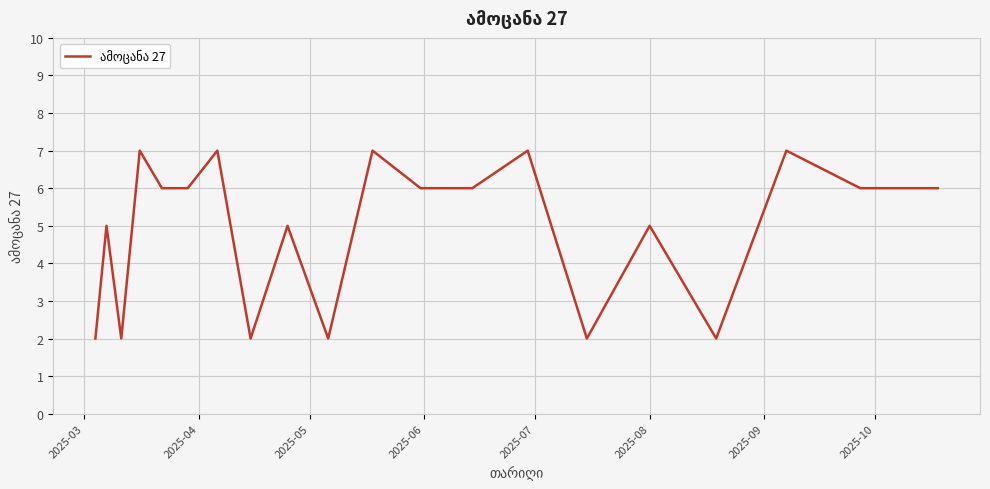

What is the greatest value displayed?

7